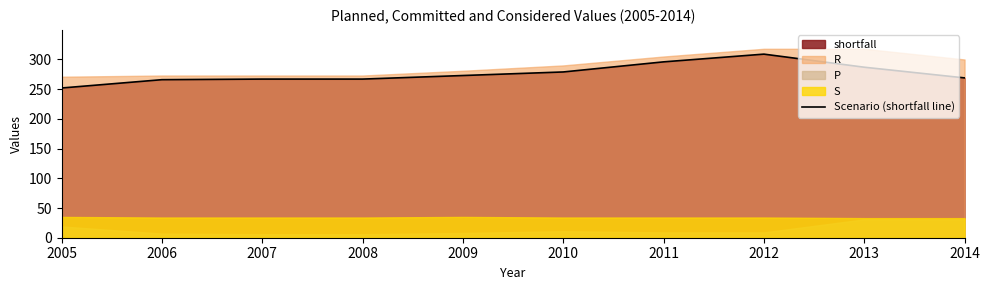

How many interior local peaks (higher than both neighbors) does the data have?

1